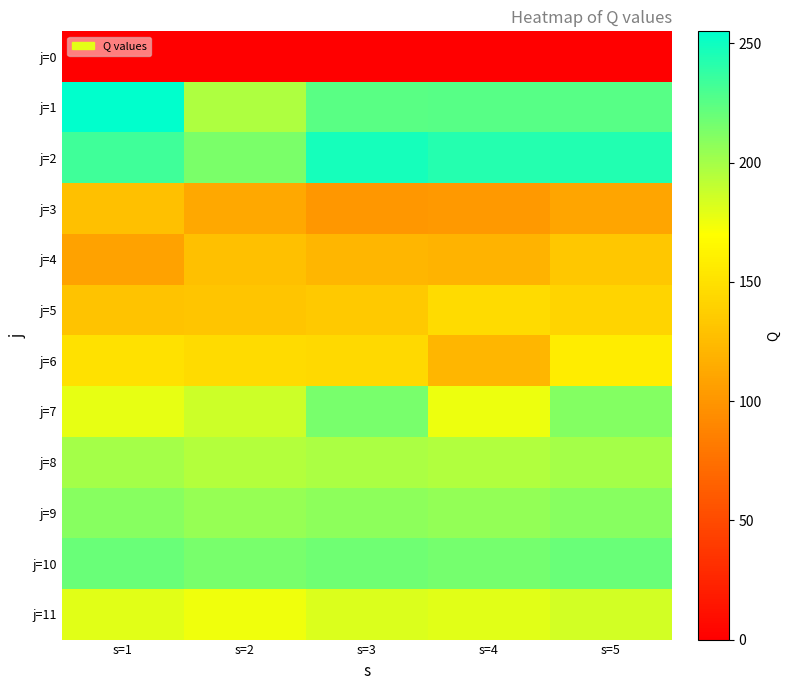

What is the total value across all series at s=2?

1906